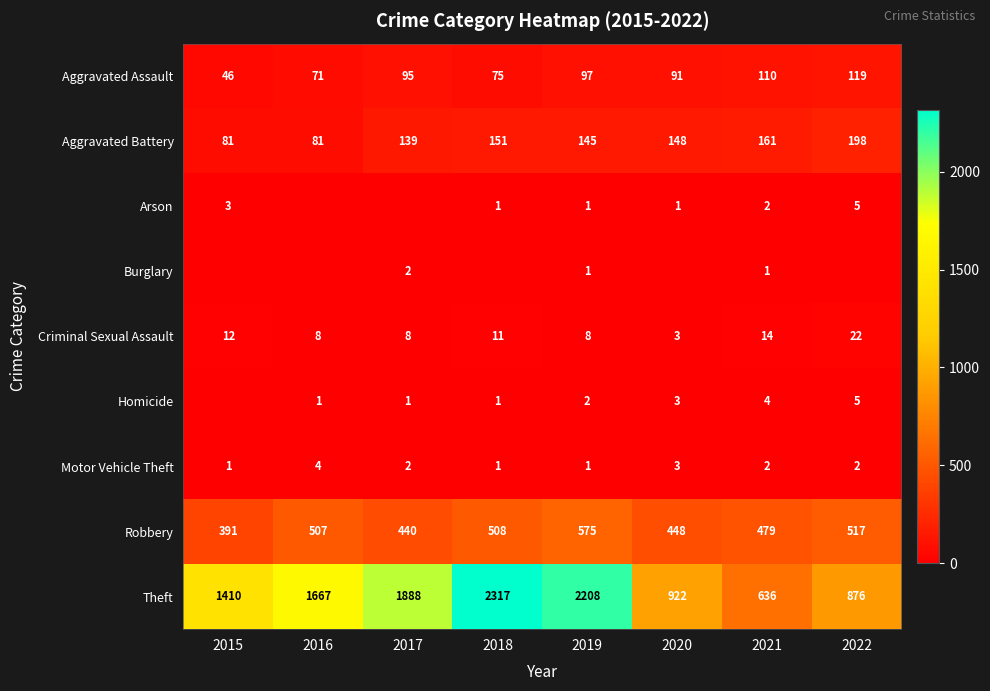

What is the approximate value of Robbery at 2017, to the nearest 50?

450